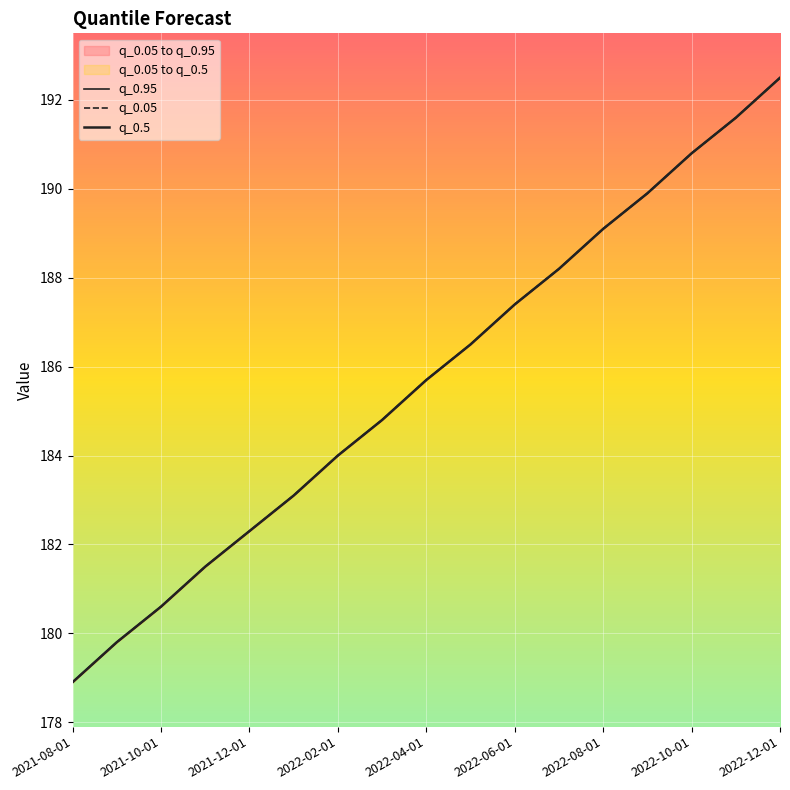

What is the value of the q_0.5 point at the 2nd from the left?

179.8